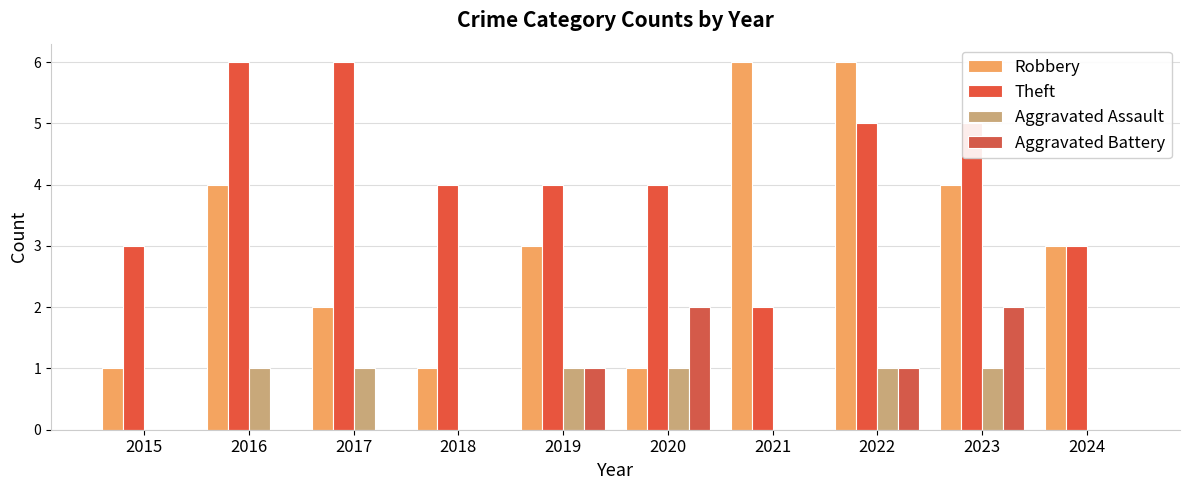

Count the number of categories in the chart.

10